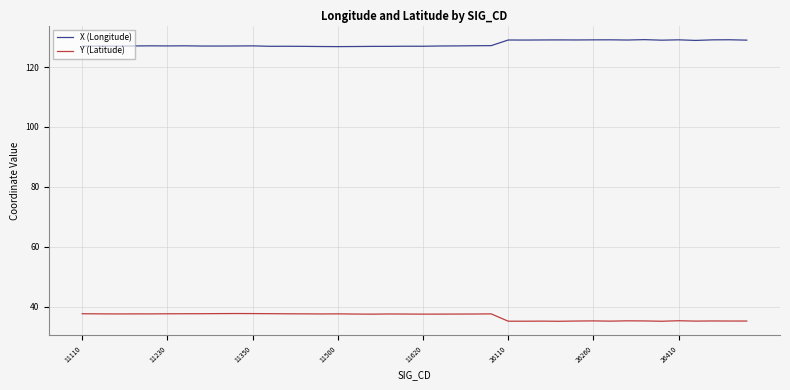

What is the difference between the maximum and minimum values in the Y (Latitude) series?

2.6